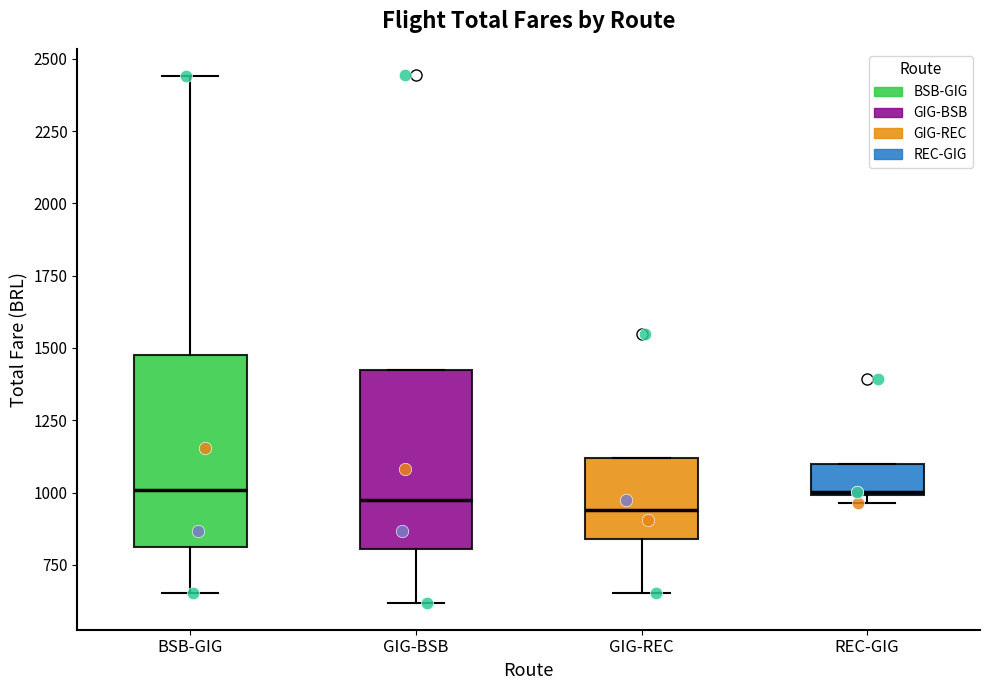

Reading left to right, read every box against the y-axis: the position of its median line, the range the box covers, and the ends of its whiskers. The values are not printed on the chart, so give them approximately, as read against the axis.

BSB-GIG: median 1000, box 800 to 1500, whiskers 650 to 2450
GIG-BSB: median 1000, box 800 to 1400, whiskers 600 to 1400
GIG-REC: median 950, box 850 to 1100, whiskers 650 to 1100
REC-GIG: median 1000, box 1000 to 1100, whiskers 950 to 1100